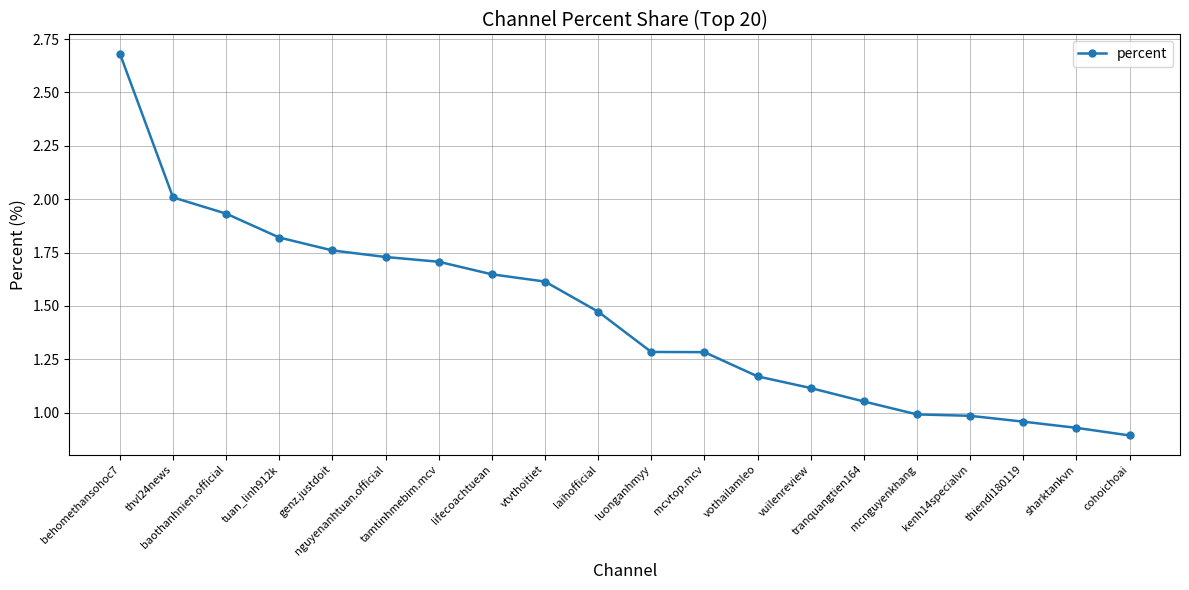

What is the sum of the values at vothailamleo and tranquangtien164?

2.2